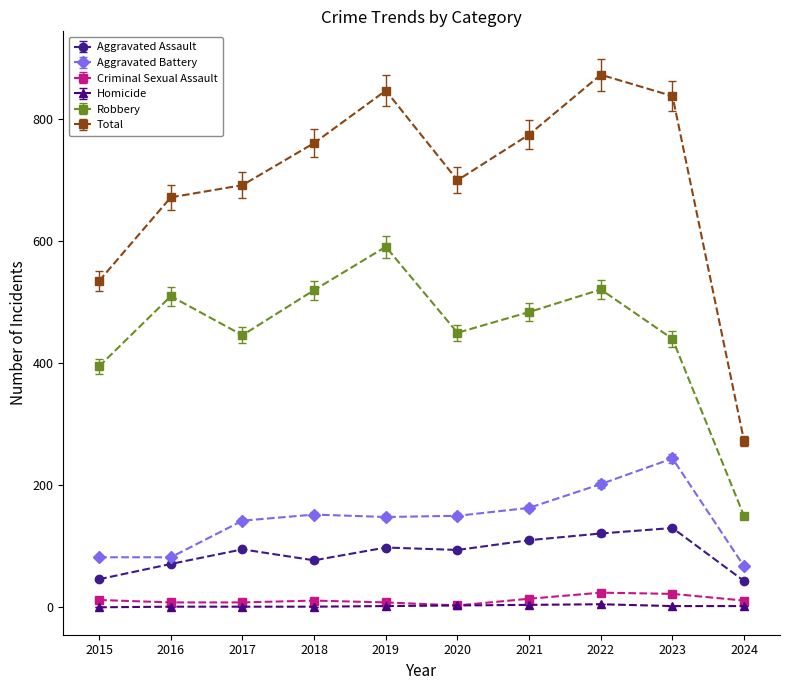

Read the Robbery value at 2016.

510